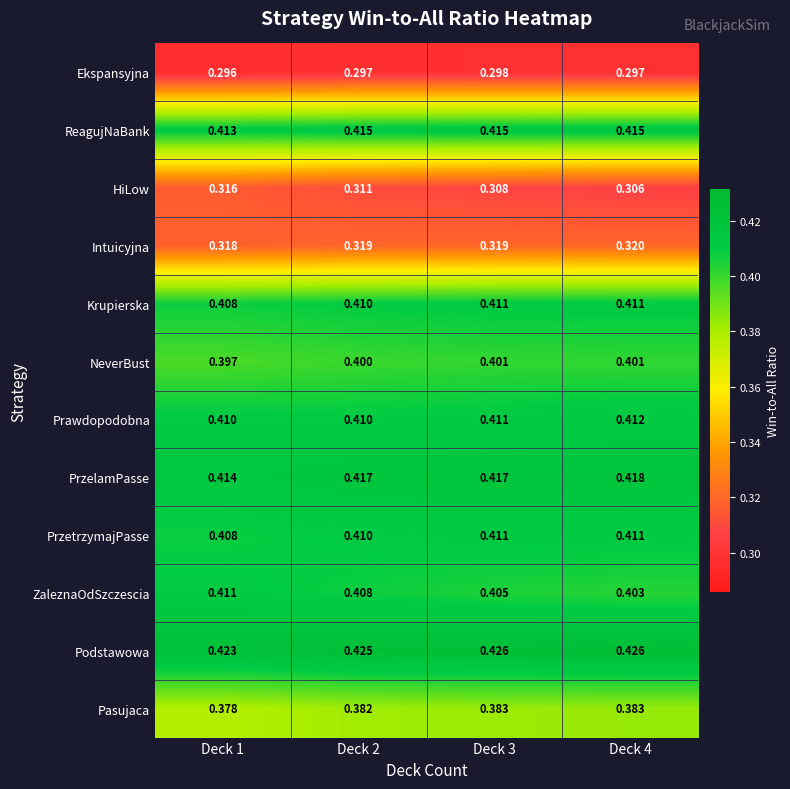

Is the value of Krupierska at Deck 3 greater than the value of HiLow at Deck 4?

Yes